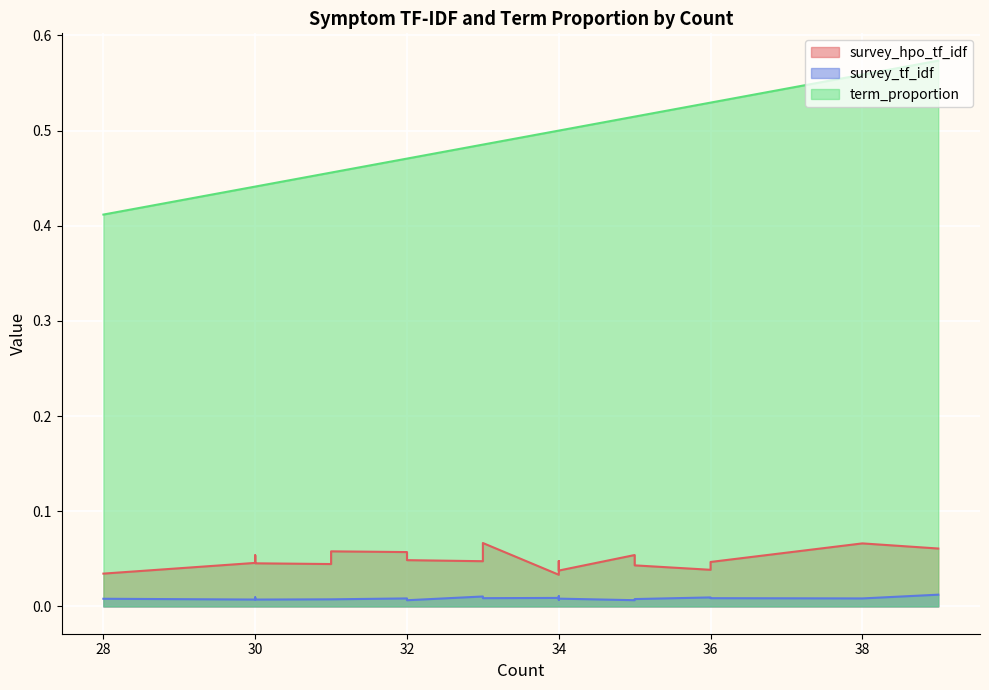

Rank the categories by term_proportion value from highest to lowest.

39, 38, 36, 36, 35, 35, 34, 34, 34, 34, 33, 33, 32, 32, 31, 31, 30, 30, 30, 28